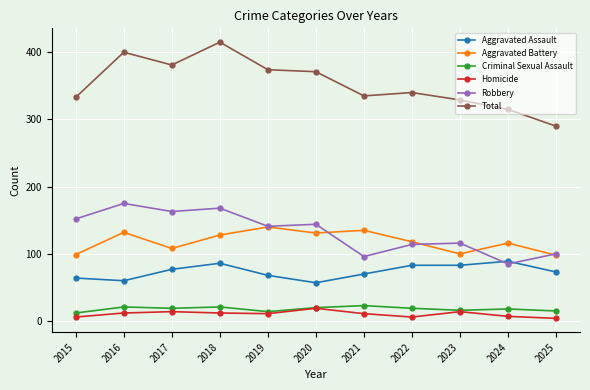

What is the difference between the highest and lowest values at 2021?

324